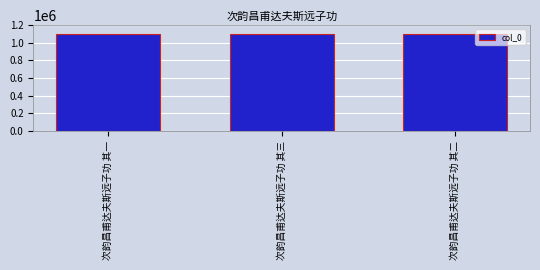

What is the sum of the values at 次韵昌甫达夫斯远子功 其二 and 次韵昌甫达夫斯远子功 其三?

2189431